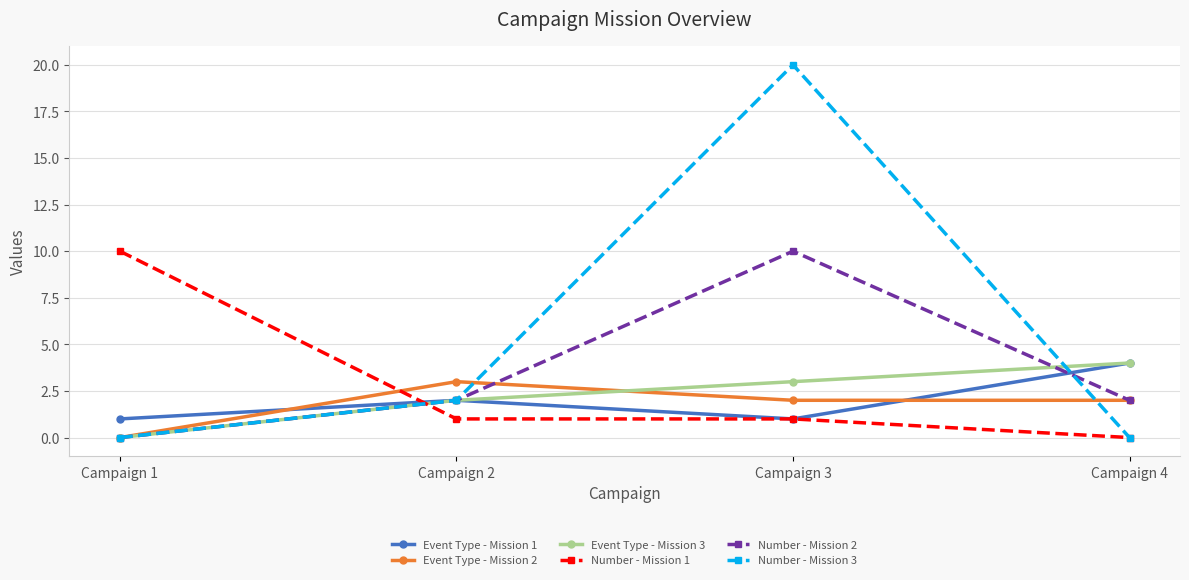

What is the value of the Number - Mission 1 point at the 3rd from the left?

1